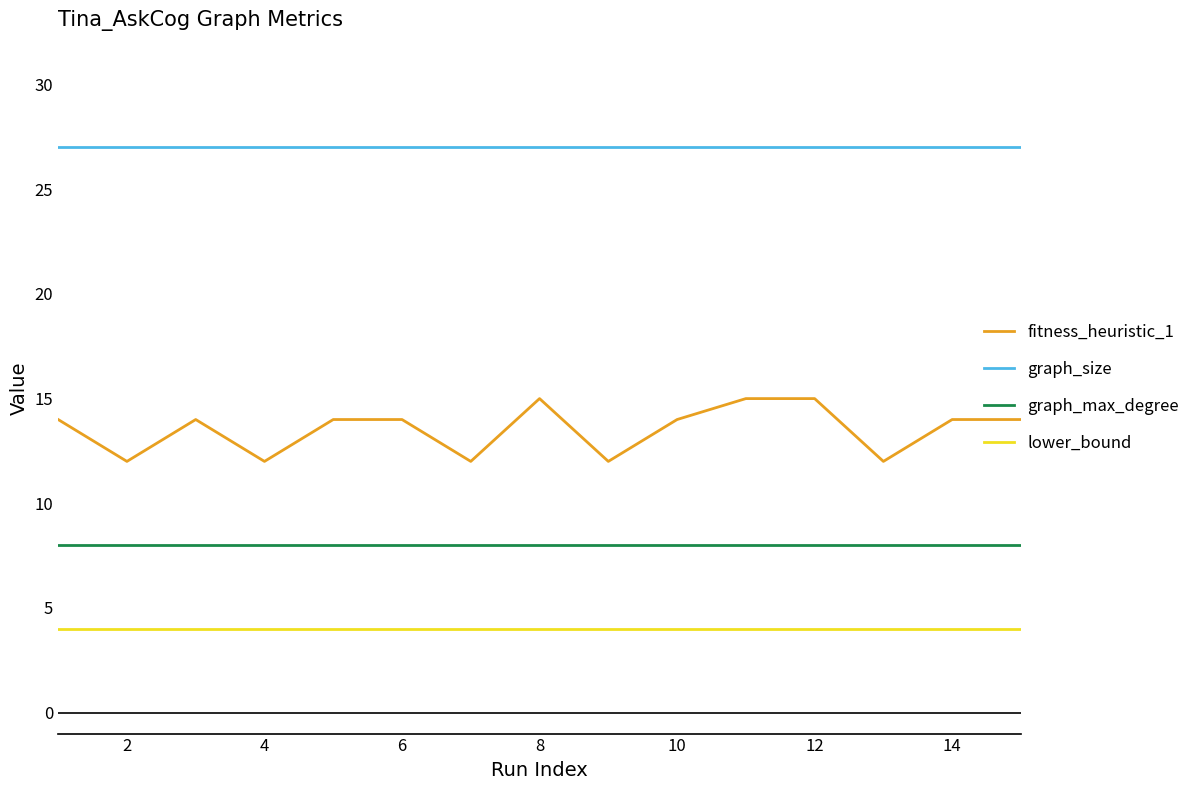

Rank the series by their average value, from lowest to highest.

lower_bound, graph_max_degree, fitness_heuristic_1, graph_size